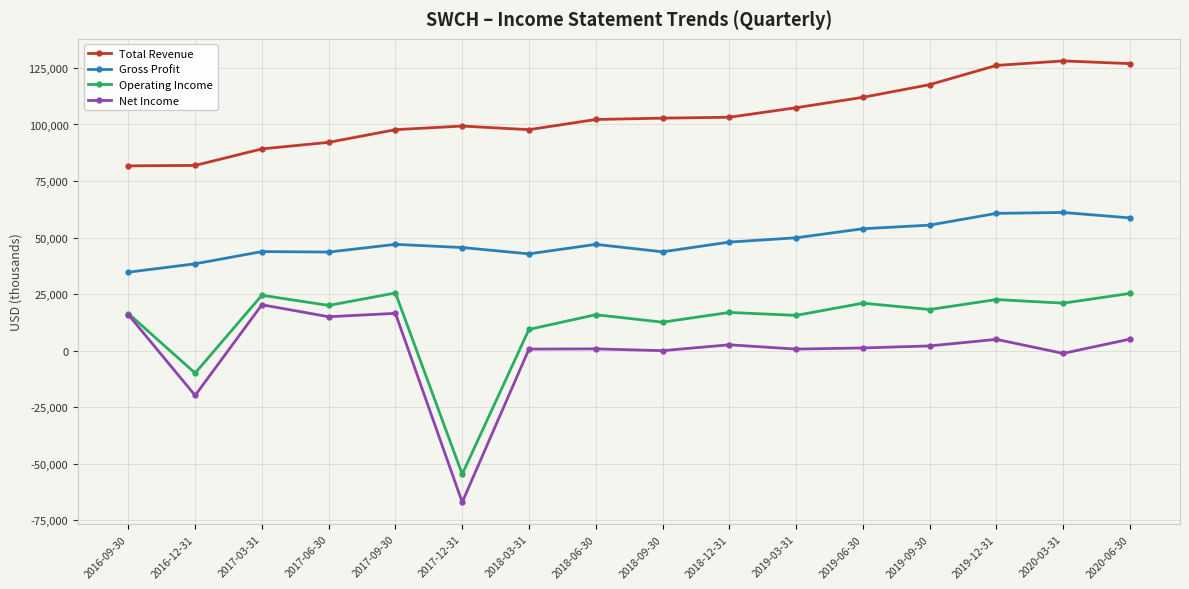

Where is the first local maximum for Net Income?

2017-03-31